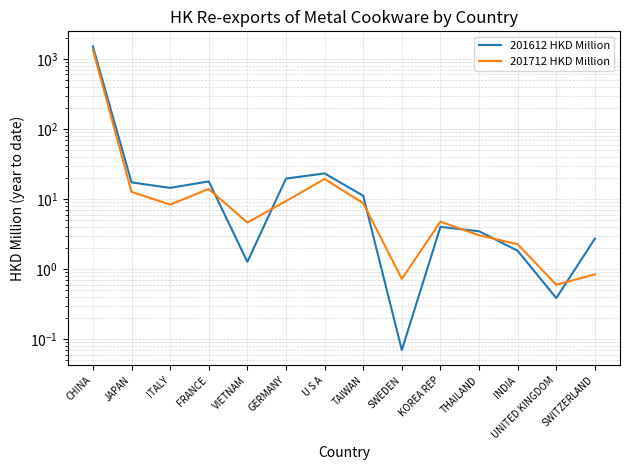

Which series ends up on top after the final intersection of 201712 HKD Million and 201612 HKD Million?

201612 HKD Million